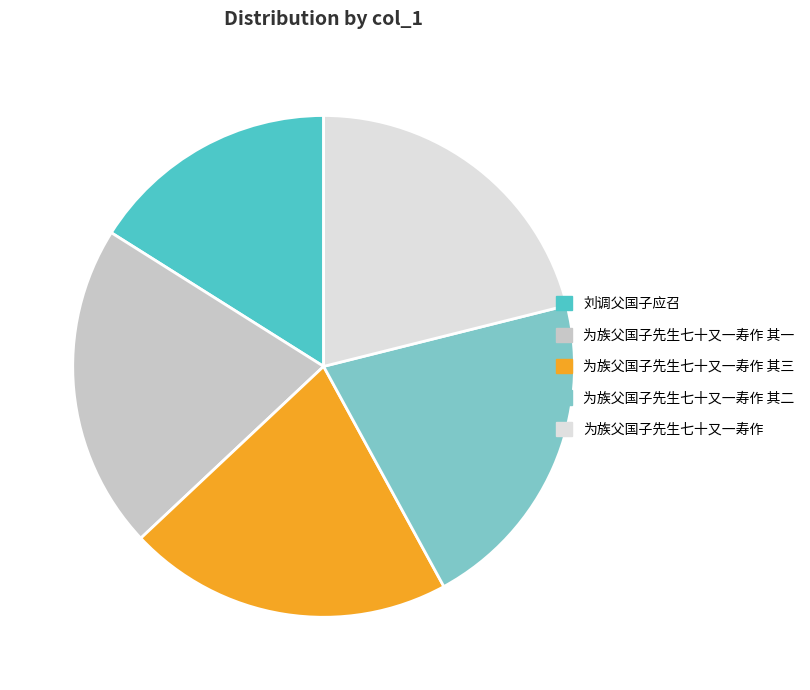

True or false: 为族父国子先生七十又一寿作 其三 accounts for 21% of the total.

True